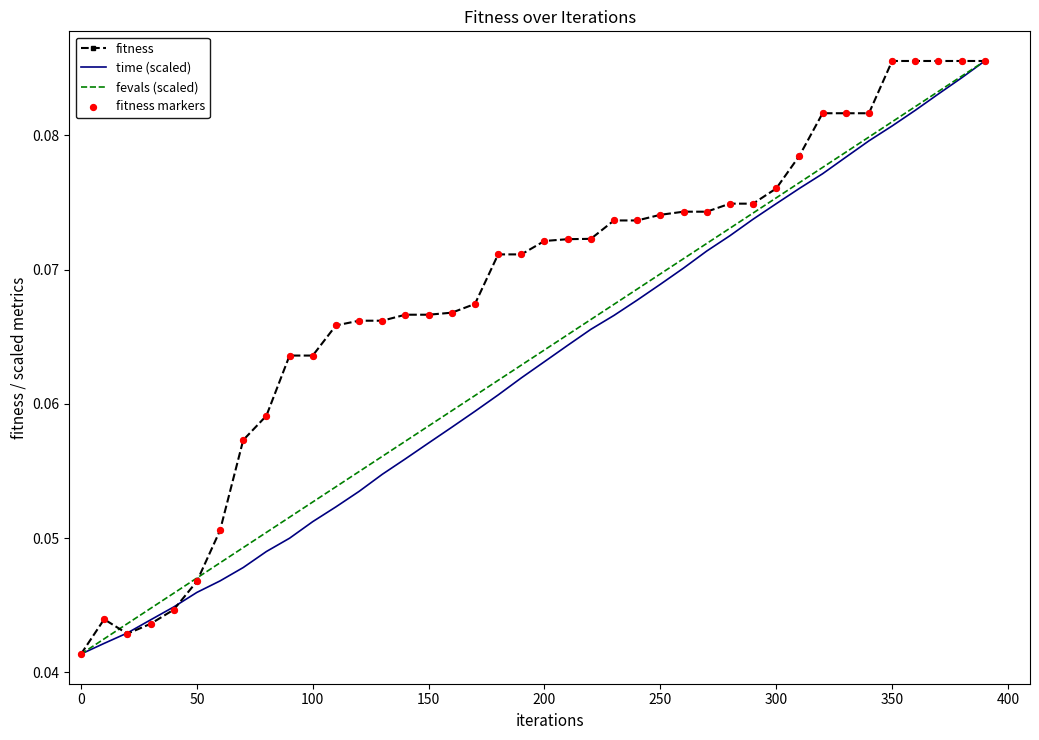

Which series has the largest total across all categories?

fitness